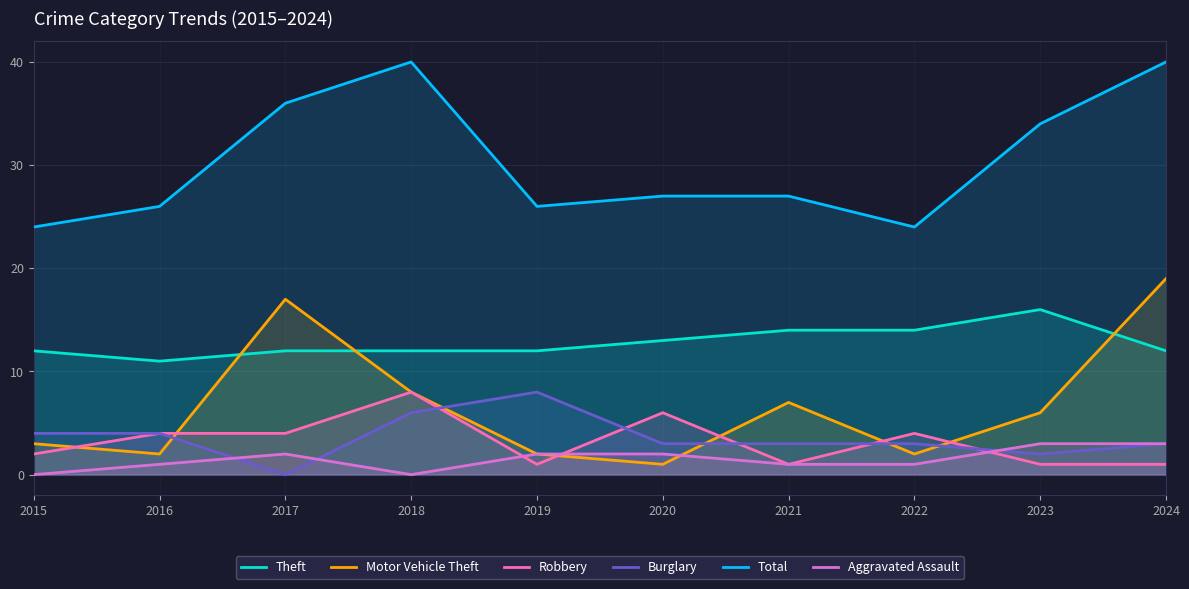

The Robbery series shows 6 at 2016. True or false?

False